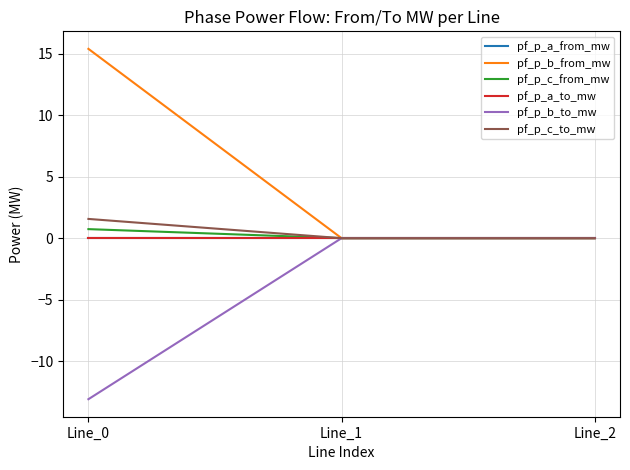

What is the sum of all pf_p_b_to_mw values?

-13.1